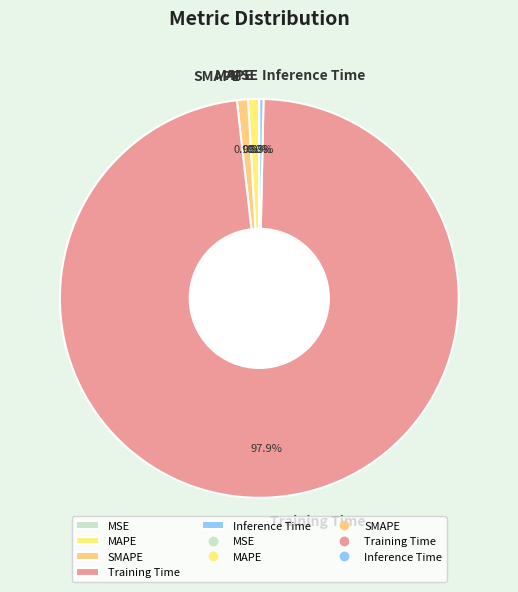

What is the largest slice in the pie chart?

Training Time